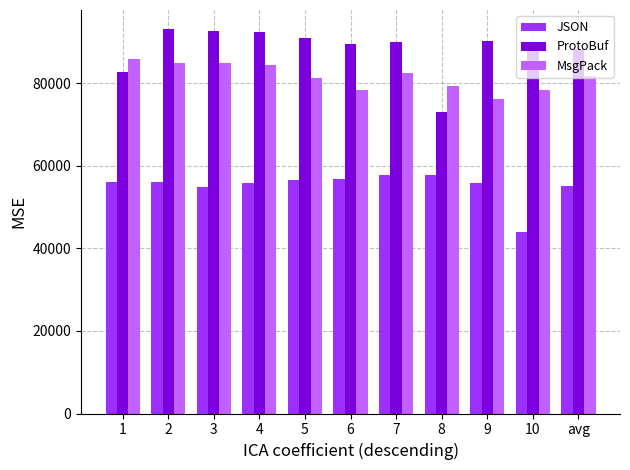

What position from the left is 1?

1